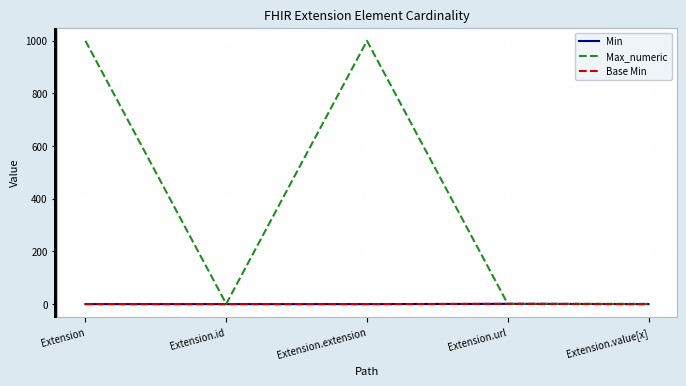

What is the difference between the highest and lowest values at Extension.extension?

999